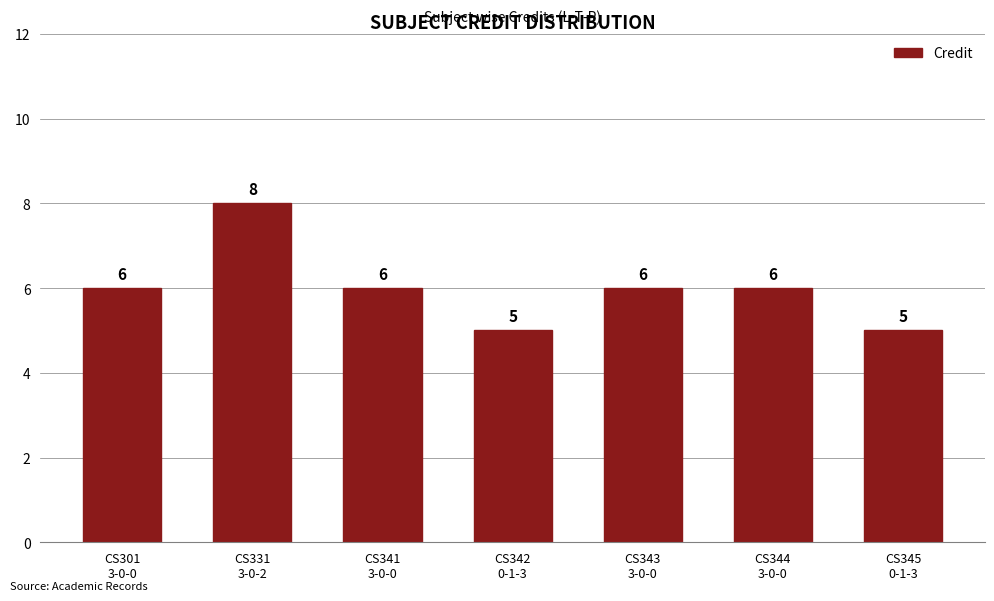

How many series are shown in this chart?

1